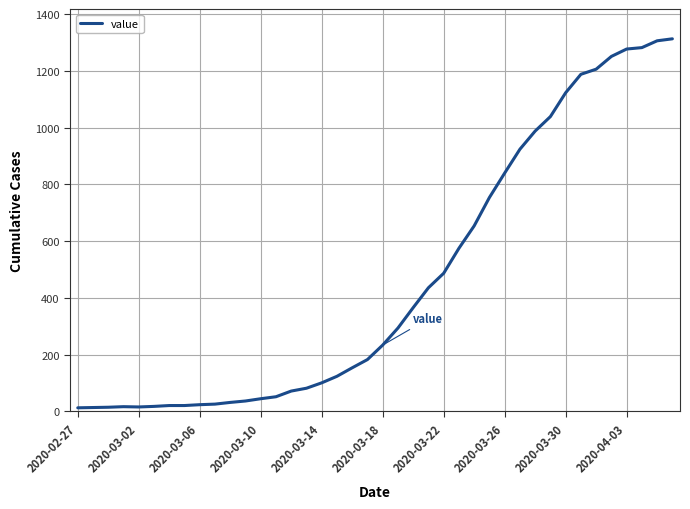

What is the difference between the maximum and minimum values?

1300